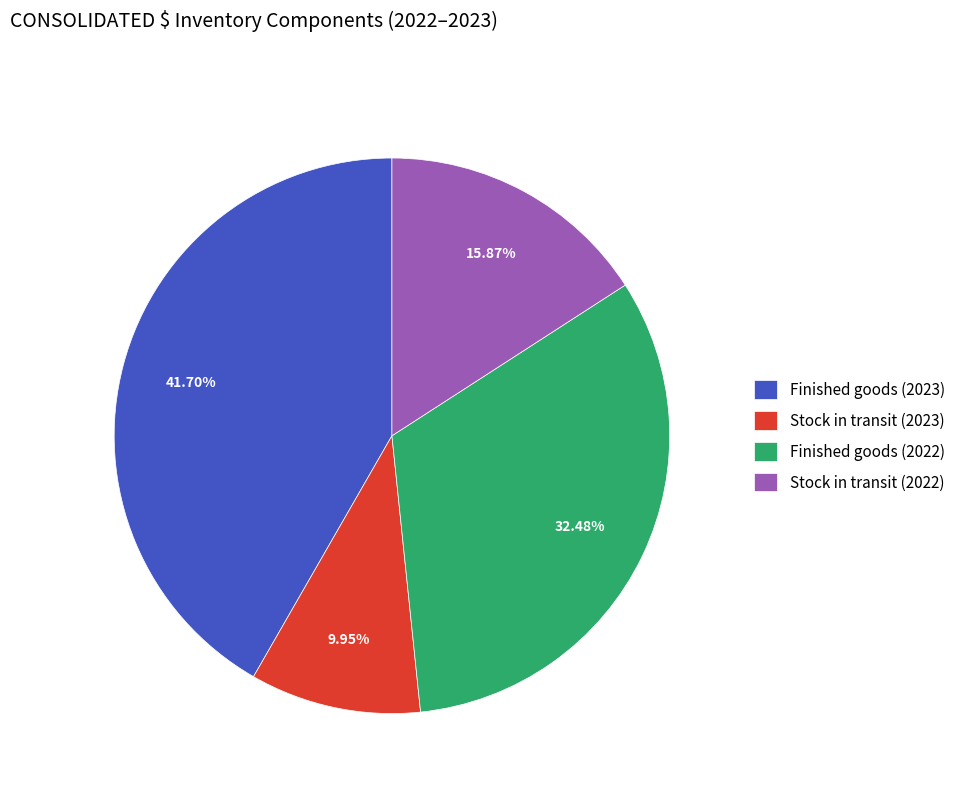

Is there any slice that represents more than half of the pie?

No